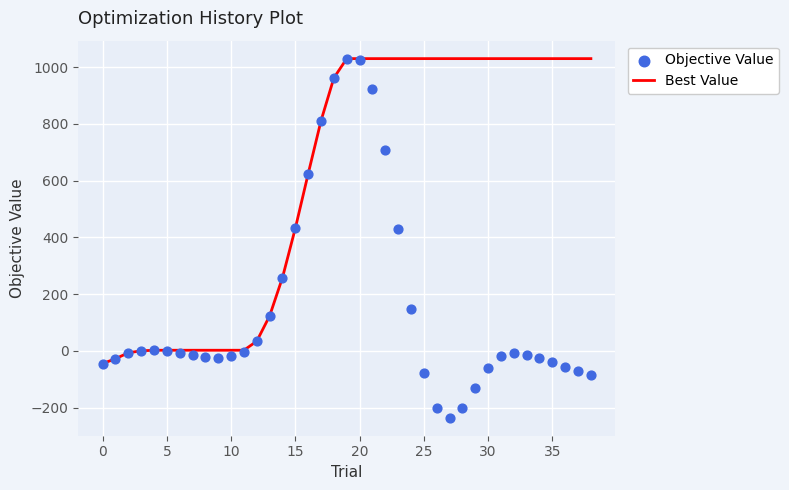

The value of Best Value at 35 is 1030. True or false?

True